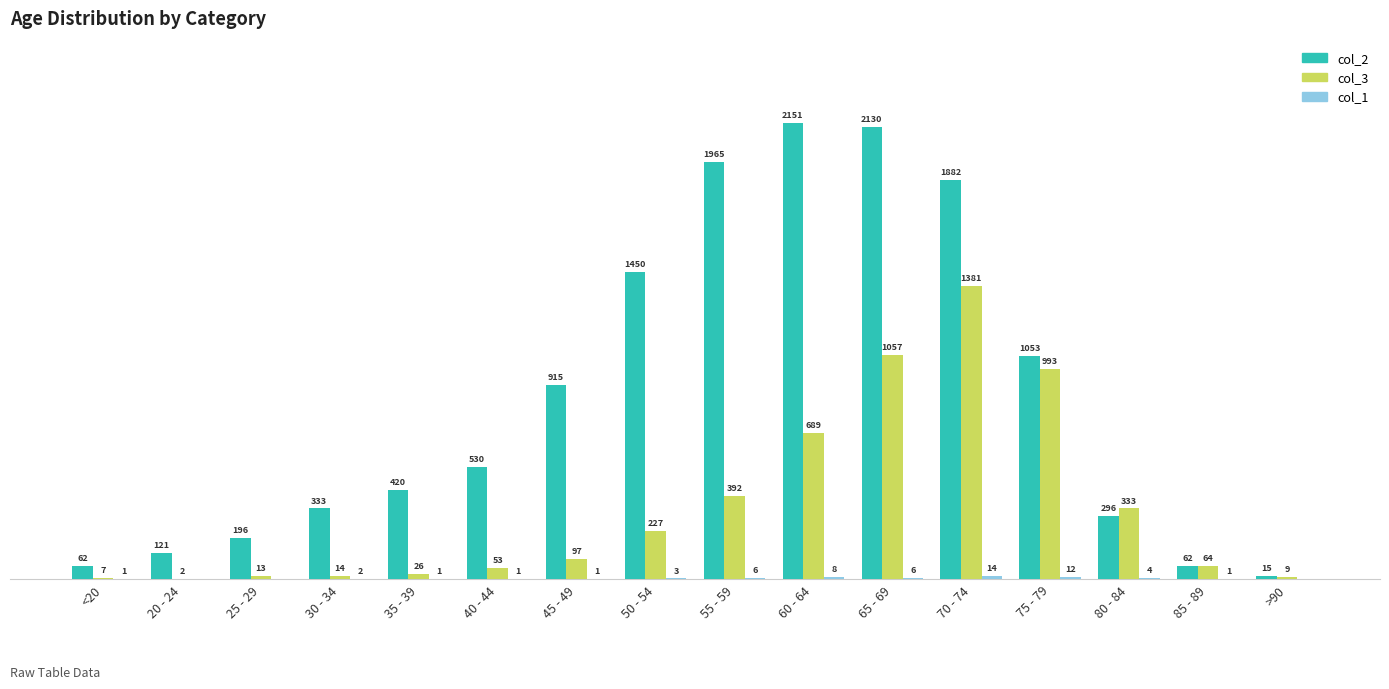

At which label does col_3 reach its peak?

70 - 74